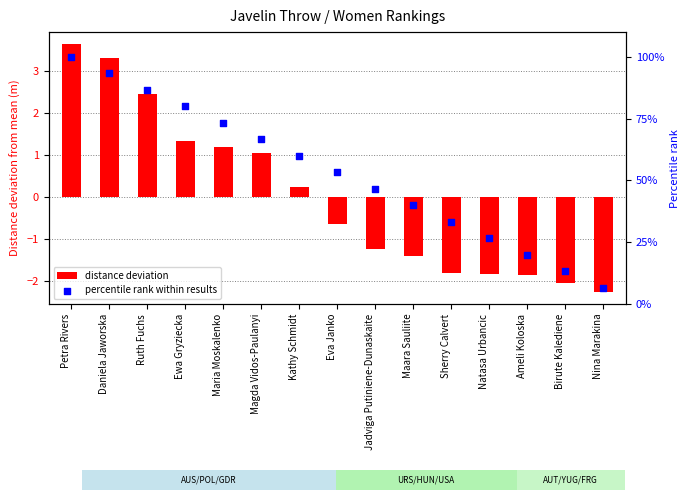

At how many categories does at least one series exceed 68?

5